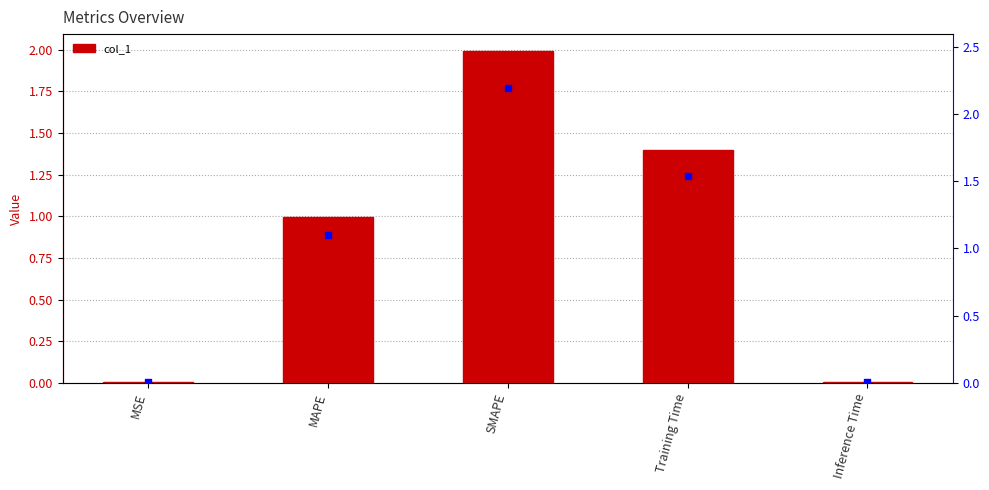

Which series contains the lowest Y value?

col_1